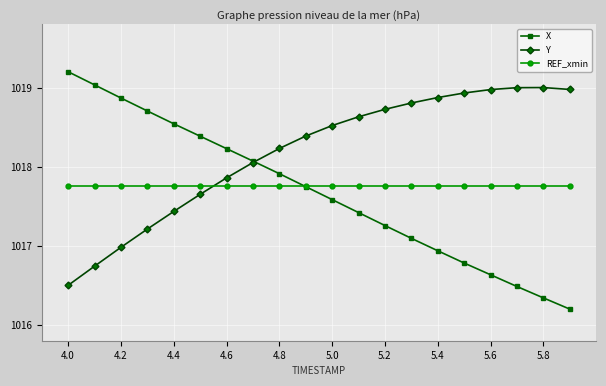

How many categories are shown in the chart?

20